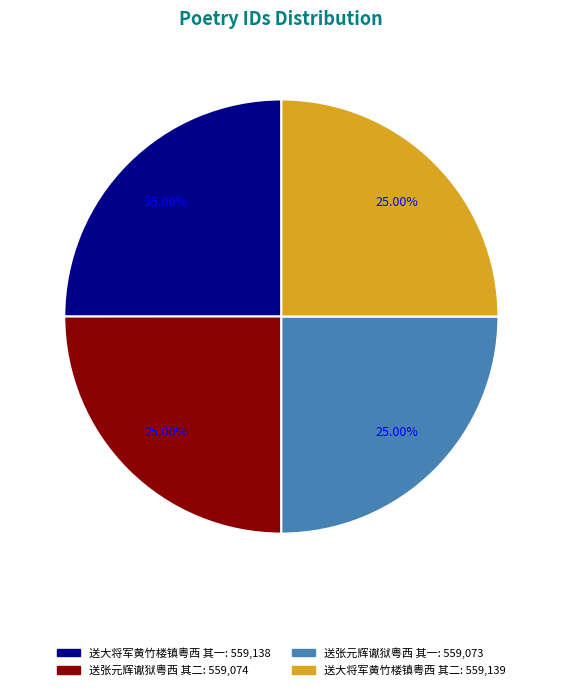

Count the number of slices in the pie.

4